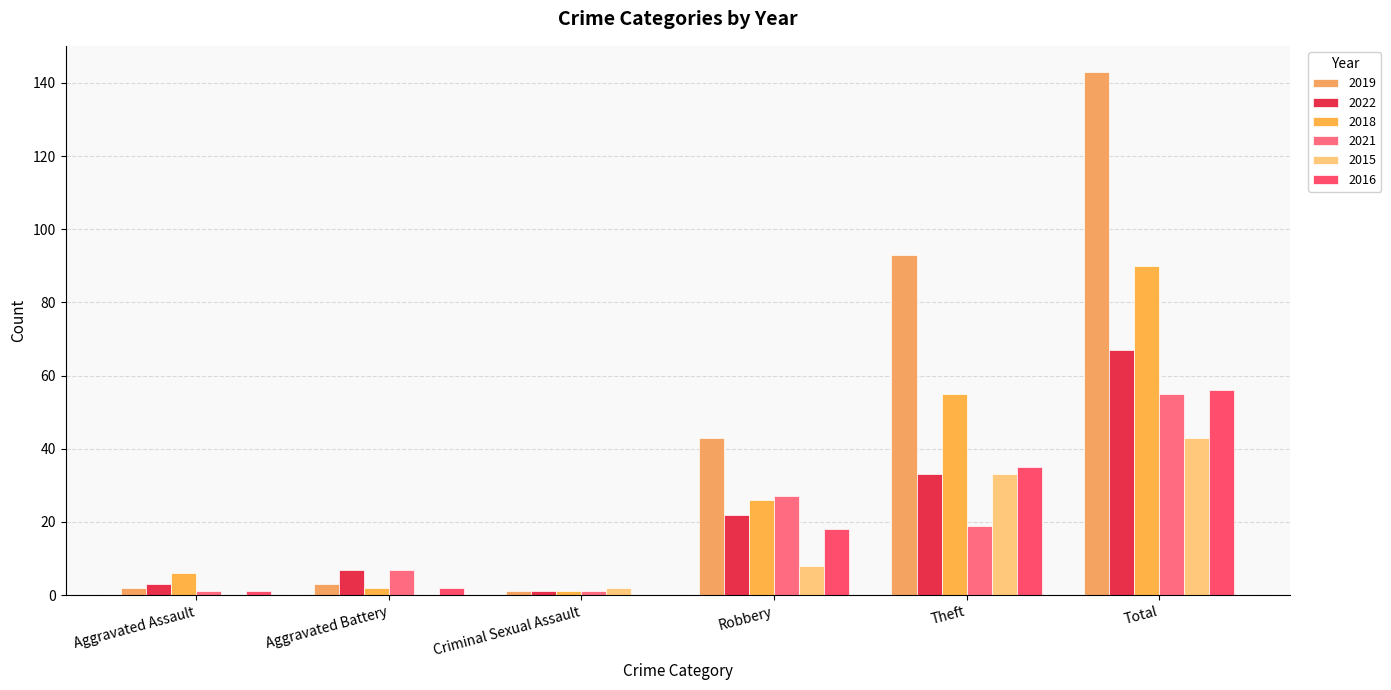

What position from the right is Criminal Sexual Assault?

4